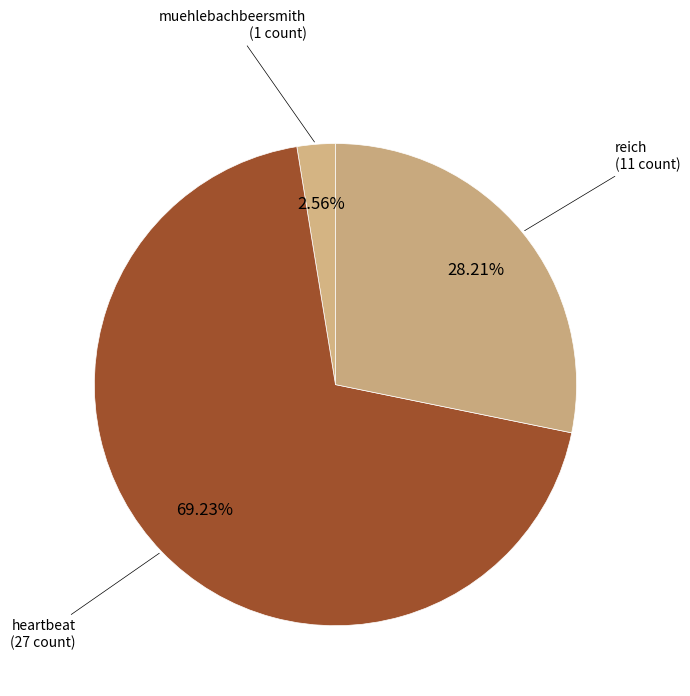

Is there any slice that represents more than half of the pie?

Yes